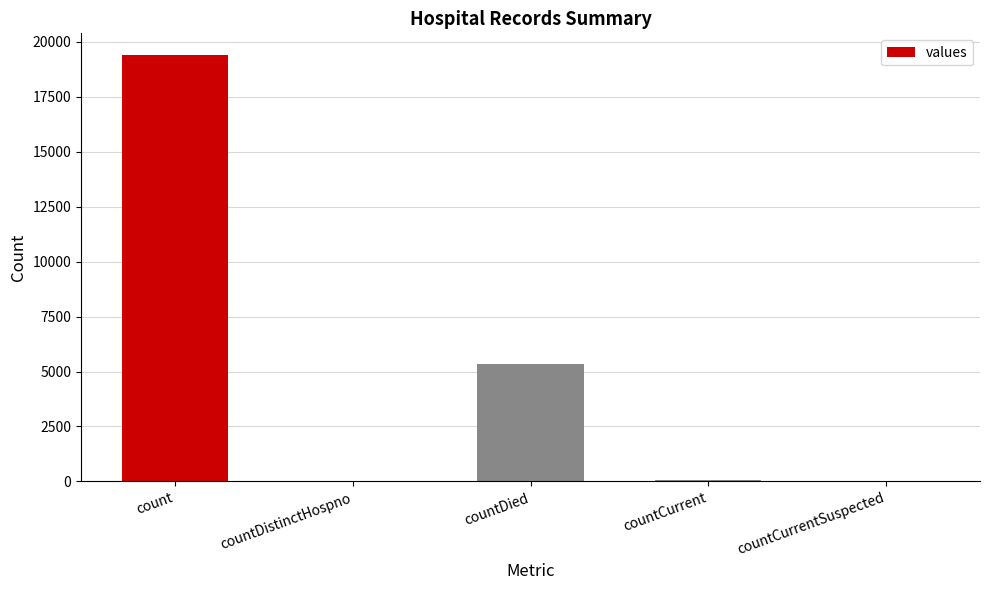

What is the approximate value at countCurrent?

60